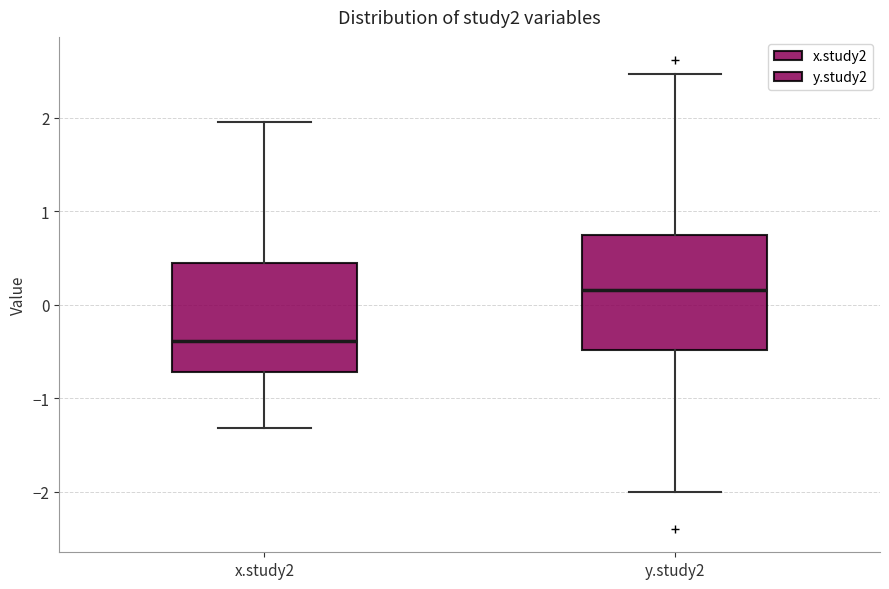

Reading left to right, read every box against the y-axis: the position of its median line, the range the box covers, and the ends of its whiskers. The values are not printed on the chart, so give them approximately, as read against the axis.

x.study2: median -0.4, box -0.7 to 0.5, whiskers -1.3 to 2.0
y.study2: median 0.2, box -0.5 to 0.7, whiskers -2.0 to 2.5